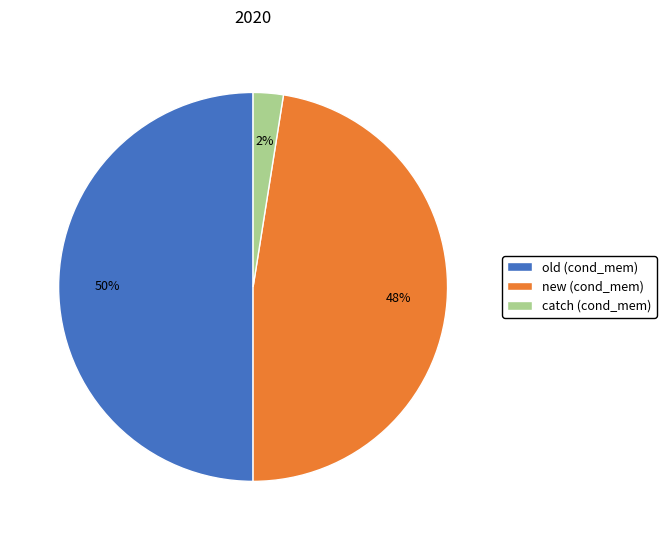

Is it true that new is 60% of the pie?

False